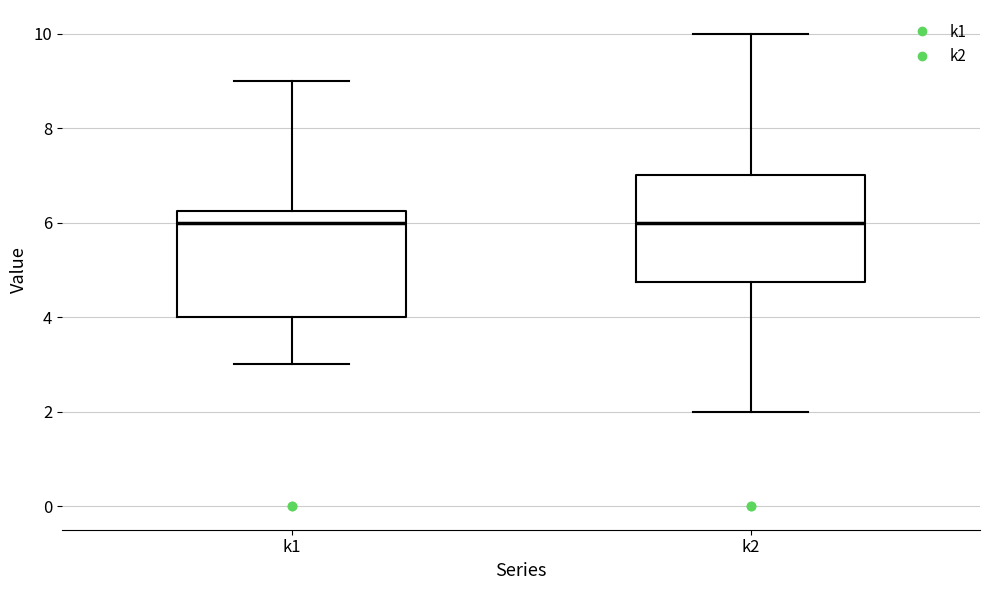

Reading left to right, read every box against the y-axis: the position of its median line, the range the box covers, and the ends of its whiskers. The values are not printed on the chart, so give them approximately, as read against the axis.

k1: median 6.0, box 4.0 to 6.2, whiskers 3.0 to 9.0
k2: median 6.0, box 4.8 to 7.0, whiskers 2.0 to 10.0